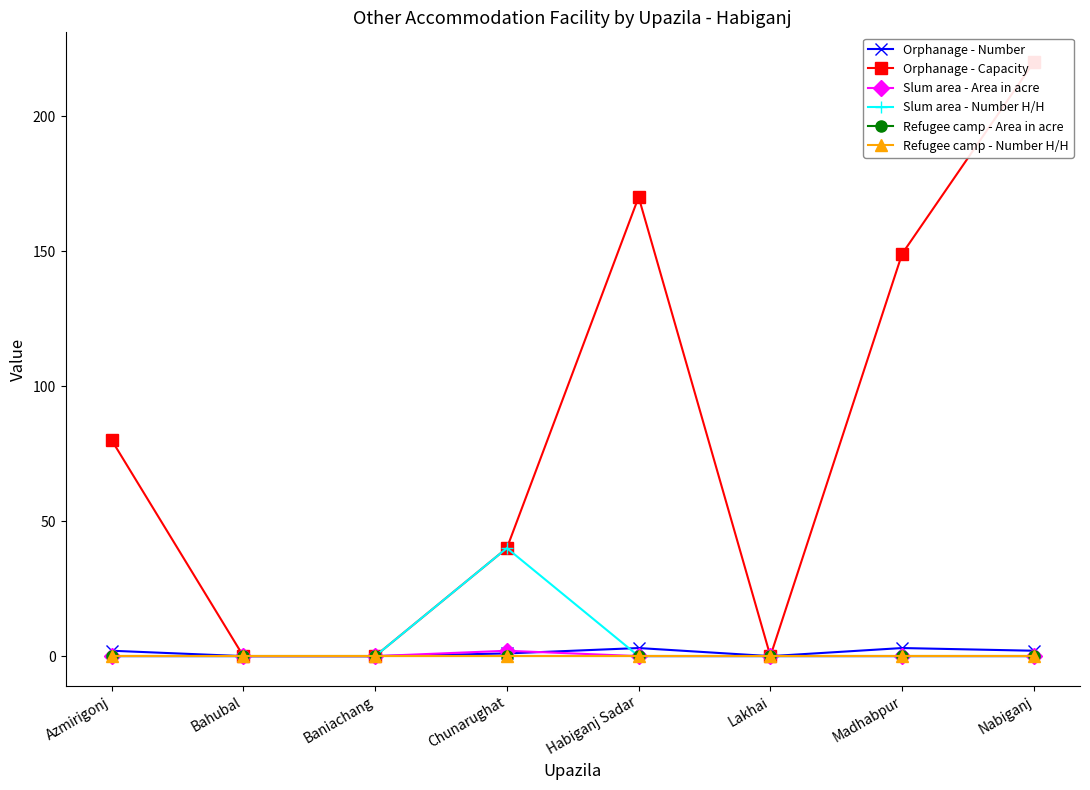

Which has a higher value, Habiganj Sadar or Nabiganj?

Habiganj Sadar